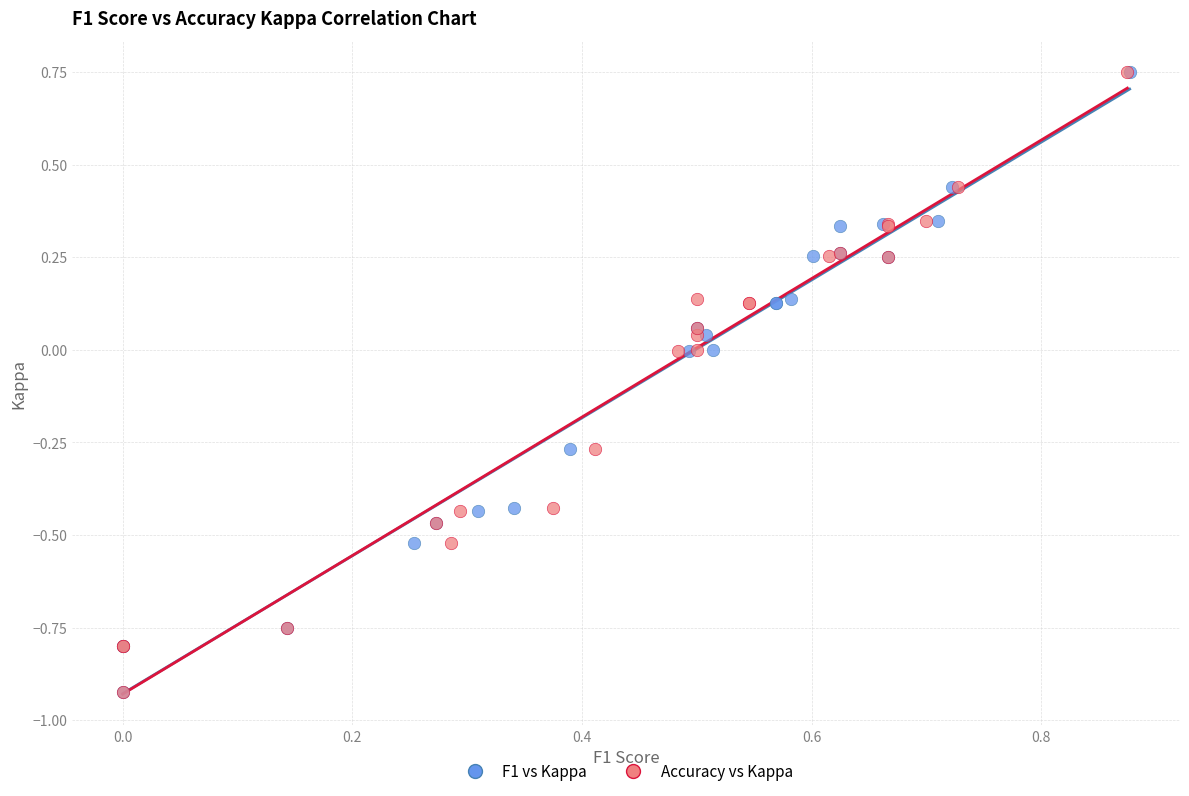

What are all the series names shown in the legend?

F1 vs Kappa, Accuracy vs Kappa